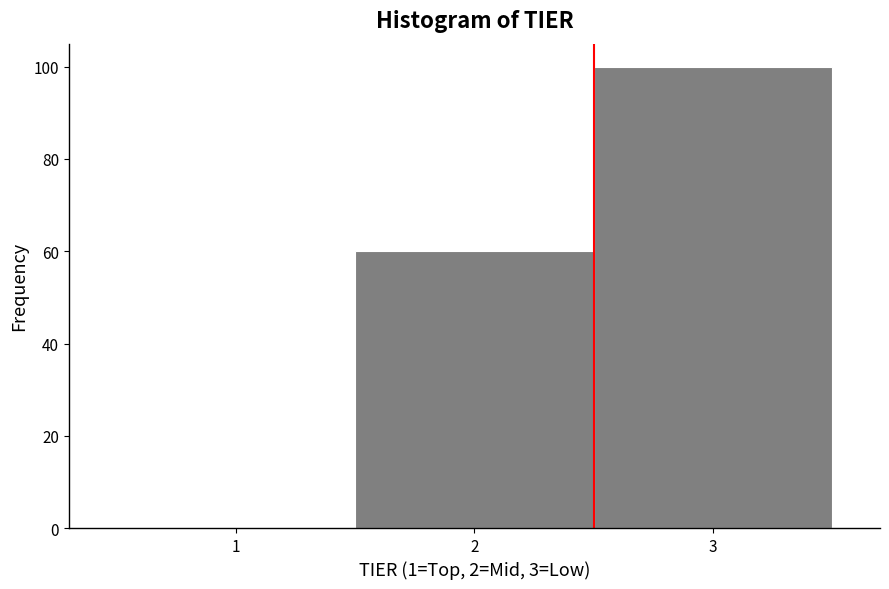

Reading left to right, list every bar in this chart as the range it spans on the x-axis followed by its height. The values are not printed on the chart, so give them approximately, as read against the axis.

0.5 to 1.5: 0
1.5 to 2.5: 60
2.5 to 3.5: 100